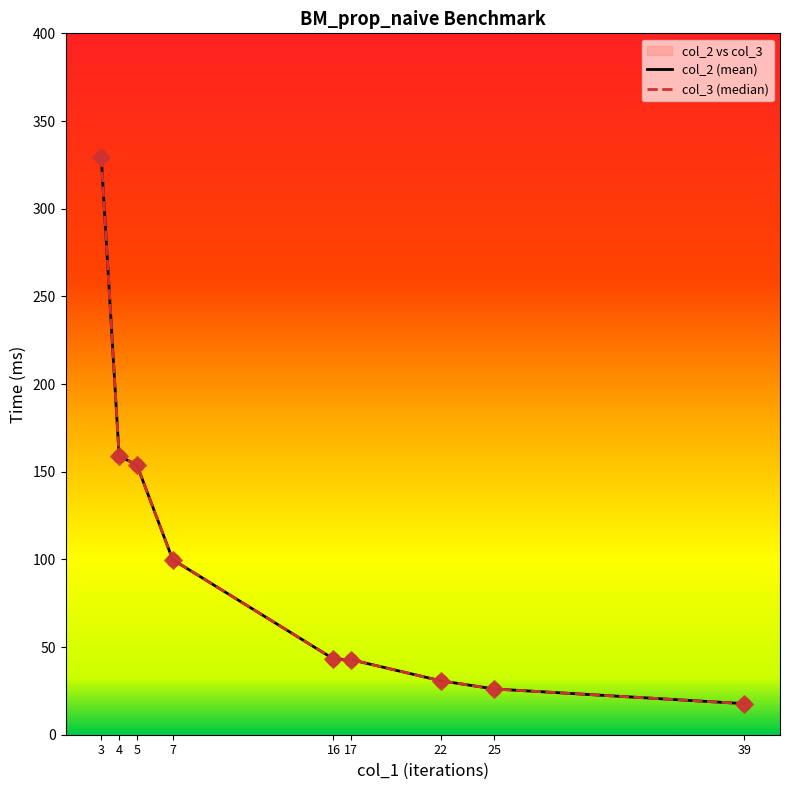

Is the value of col_3 at 4 greater than the value of col_2 at 22?

Yes